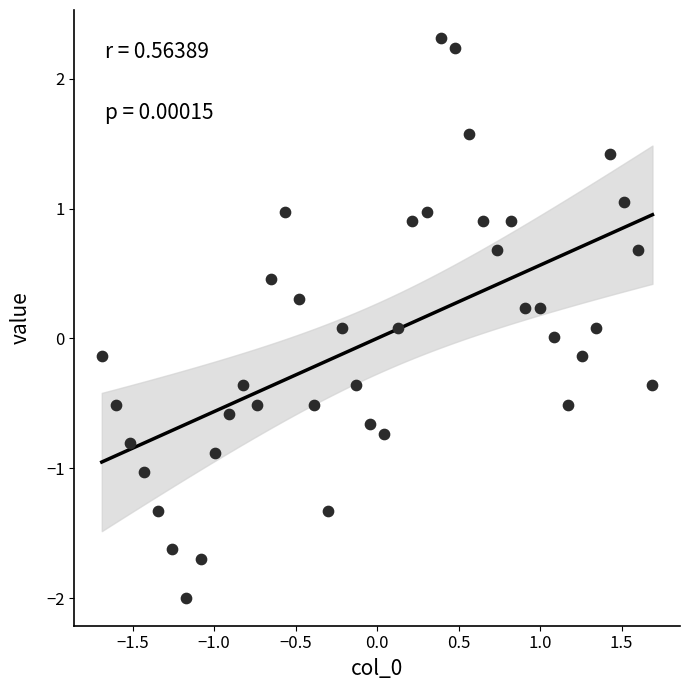

What is the range of X values (max minus min)?

3.4